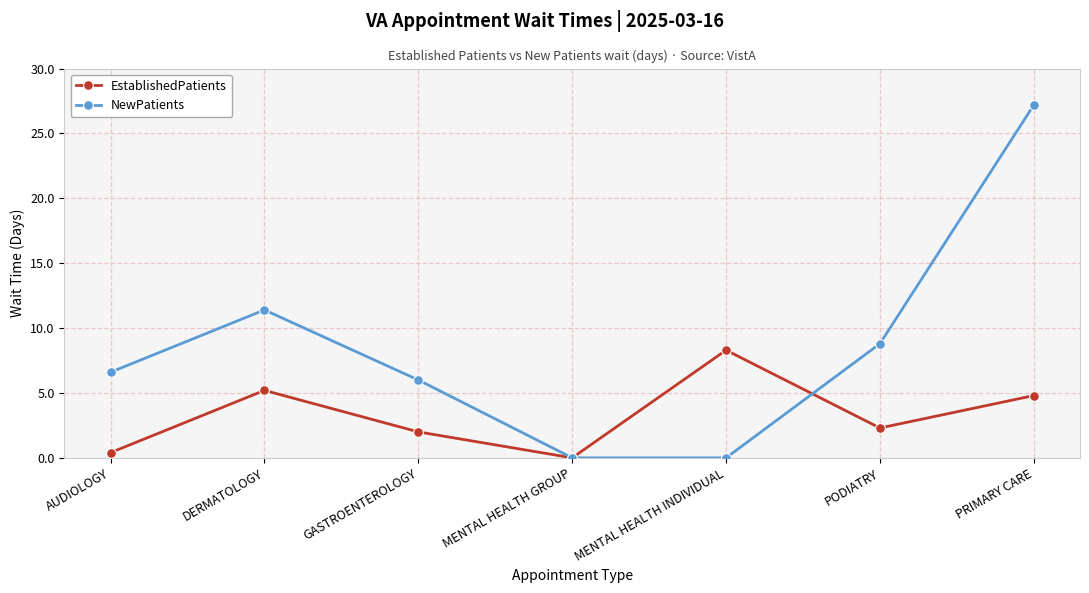

What are all the series names shown in the legend?

EstablishedPatients, NewPatients